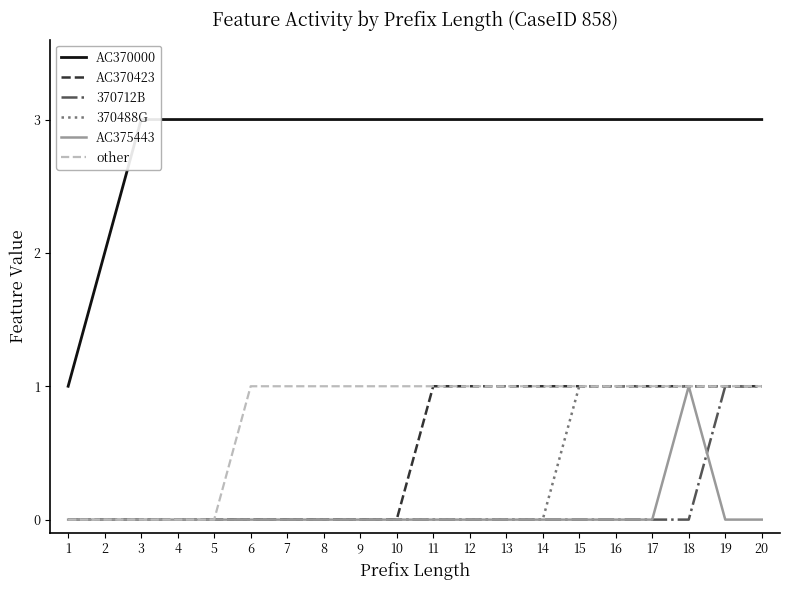

Where is 370712B nearest to the value 0?

1